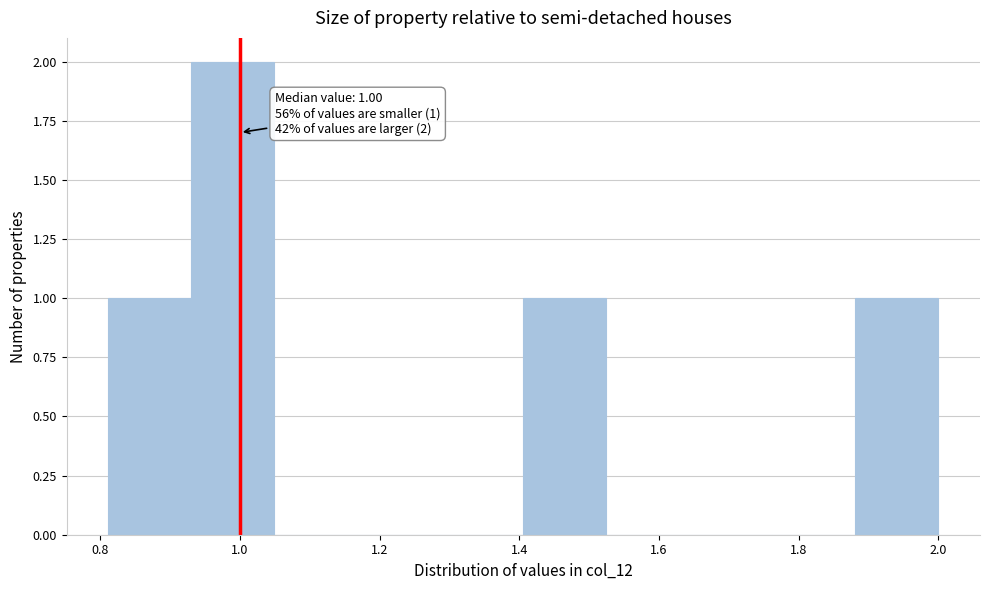

Over which range of the x-axis is the bar tallest?

0.94 to 1.04